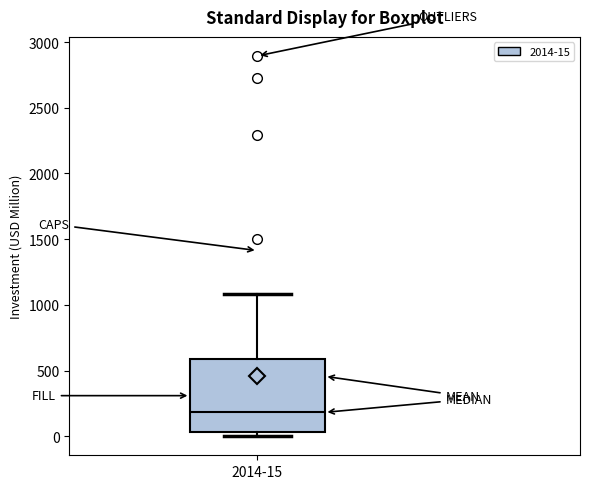

Read this box plot against the y-axis: the position of the median line, the range covered by the box, and the ends of both whiskers. The values are not printed on the chart, so give them approximately, as read against the axis.

median 200, box 50 to 600, whiskers 0 to 1100